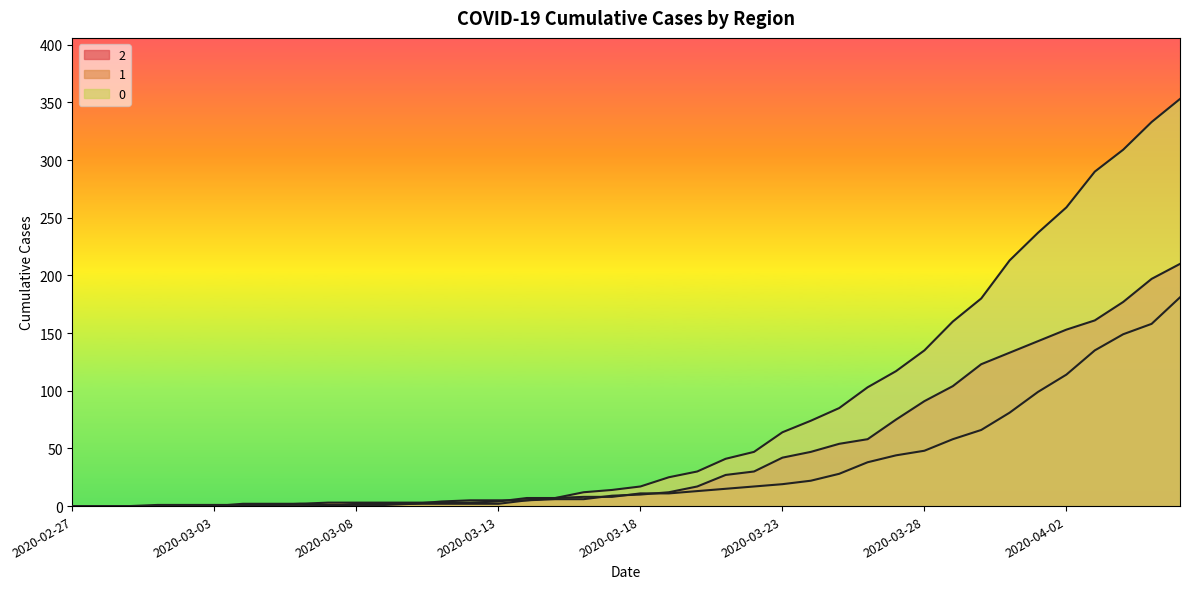

Reading left to right, transcribe all the data shown in this chart.

0: 0	0	0	0	0	0	0	0	0	0	2	2	2	4	5	5	5	7	12	14	17	25	30	41	47	64	74	85	103	117	135	160	180	213	237	259	290	309	333	353
1: 0	0	0	0	0	0	2	2	2	3	3	3	3	3	3	4	7	7	8	8	11	11	13	15	17	19	22	28	38	44	48	58	66	81	99	114	135	149	158	181
2: 0	0	0	1	1	1	1	1	2	1	1	1	2	2	2	2	5	6	6	9	10	12	17	27	30	42	47	54	58	75	91	104	123	133	143	153	161	177	197	210